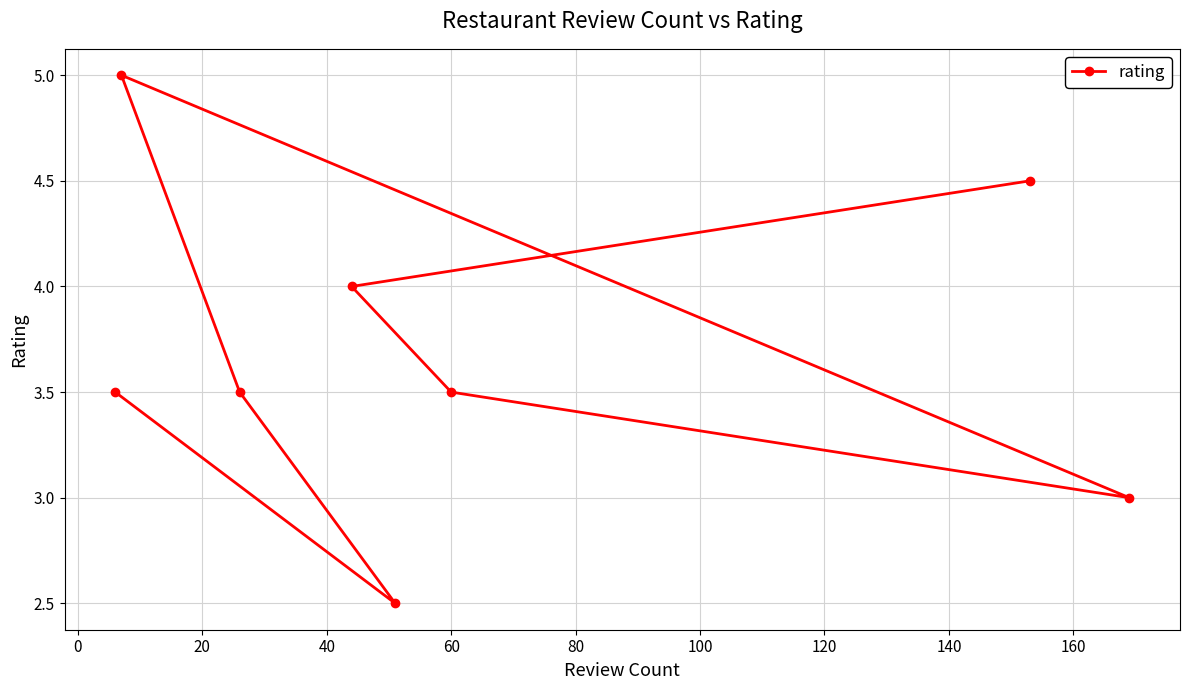

What is the value of the 8th point from the left?

3.0